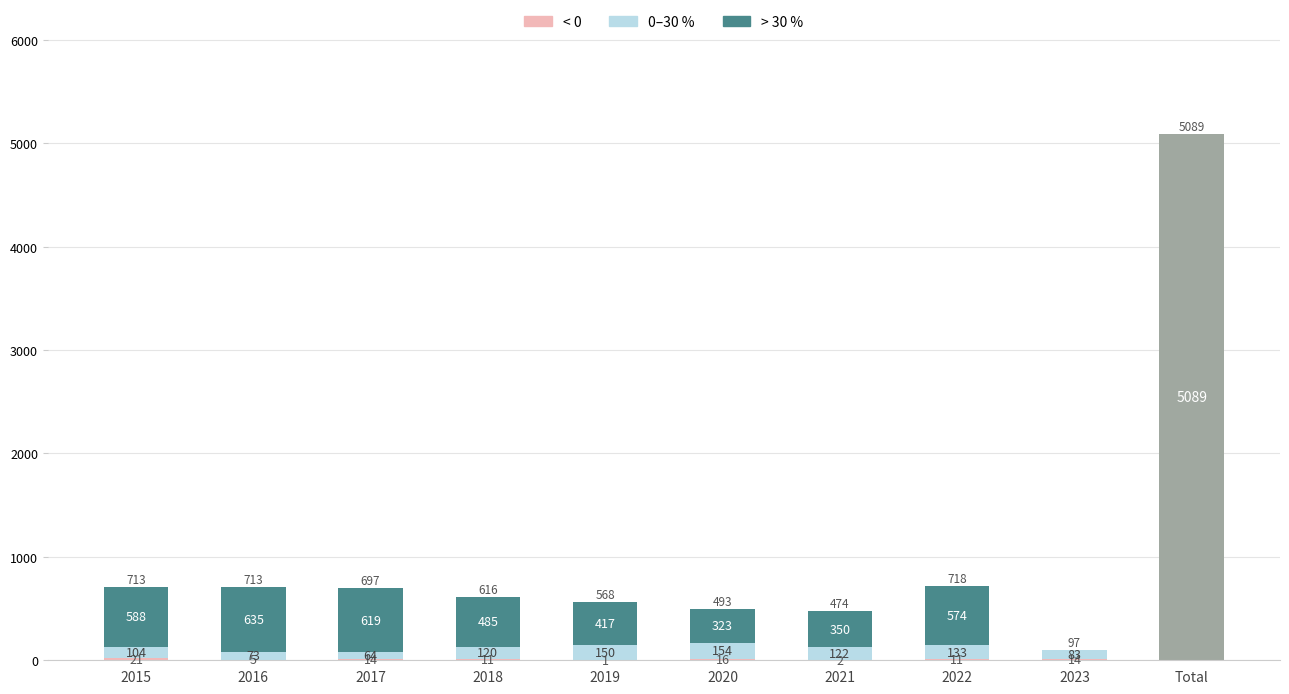

Count the < 0 values in the range 5 to 14.

5